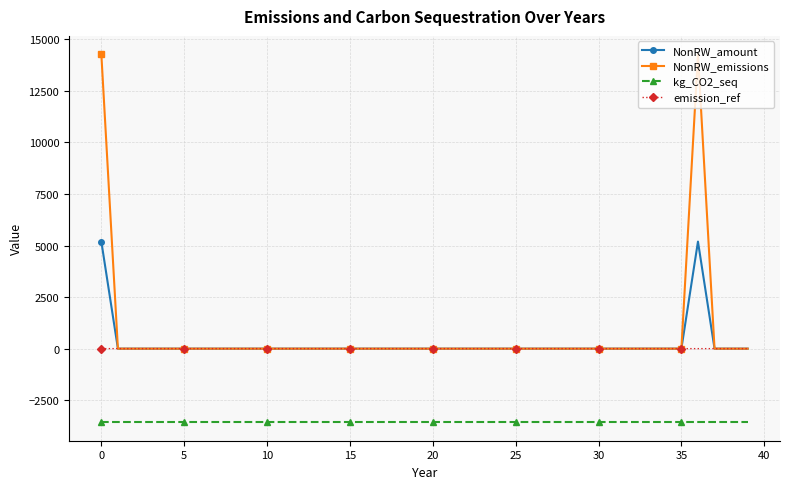

What is the value of the kg_CO2_seq point at the 10th from the left?

-3573.7